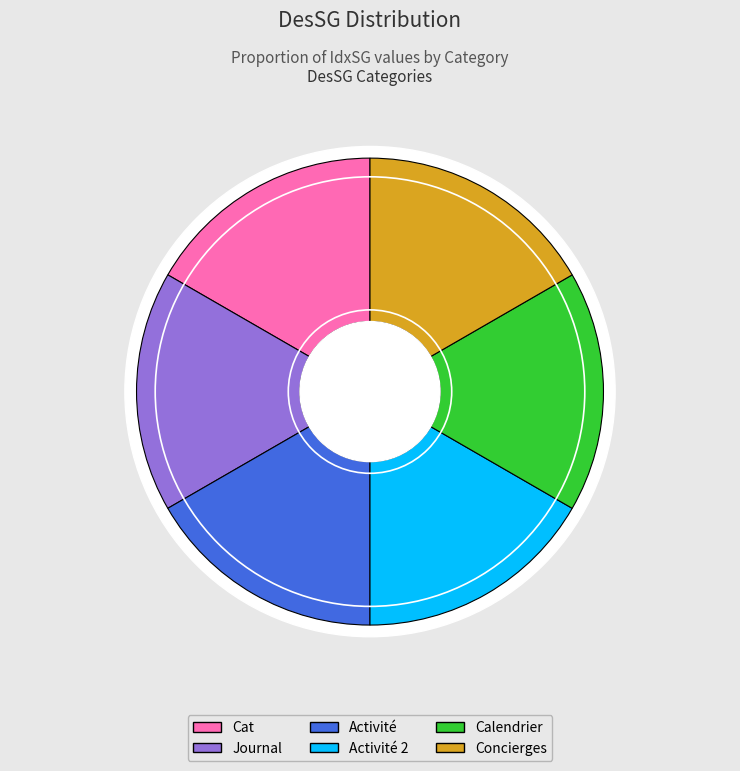

What is the change in value from Journal to Activité 2?

+200